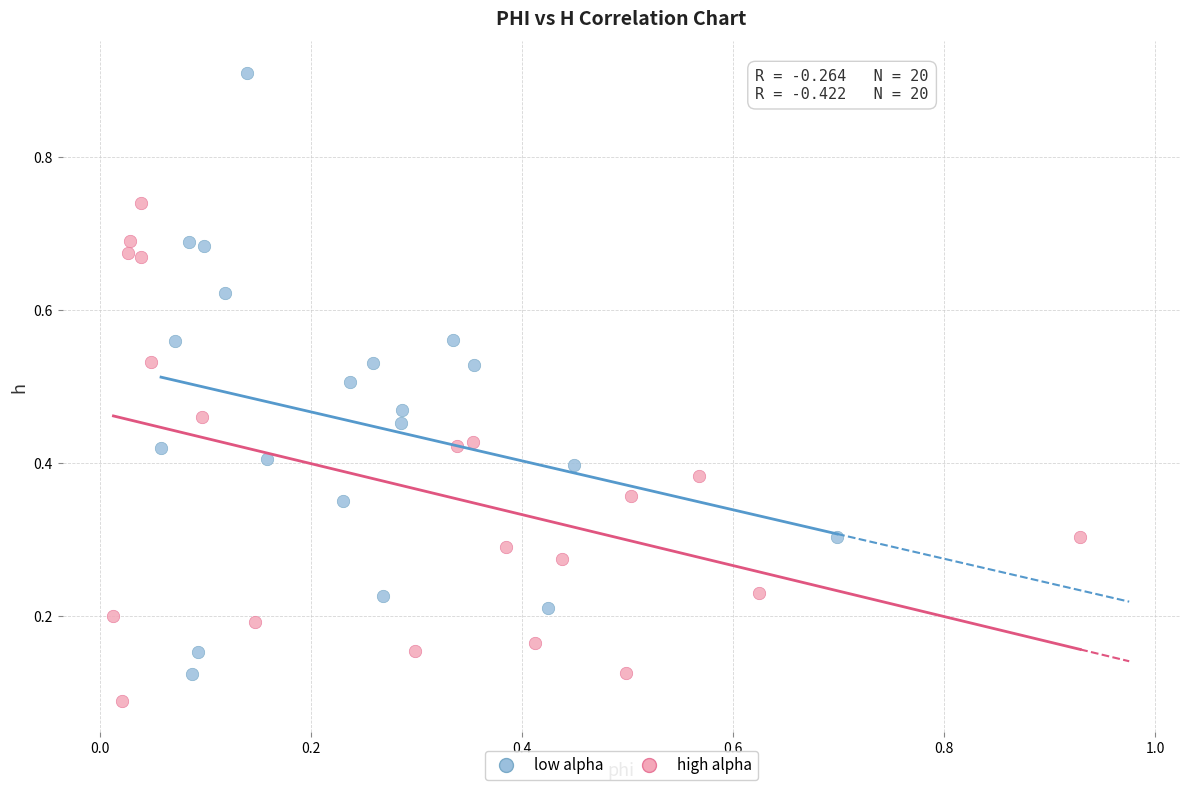

Which series has the widest spread of Y values?

low alpha